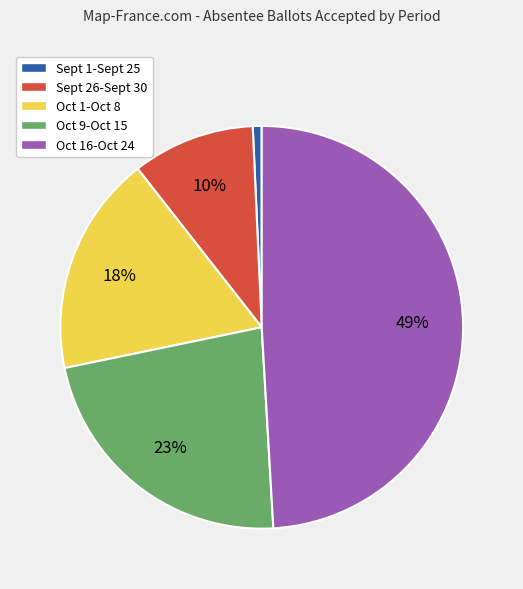

To the nearest percent, what is the combined percentage of Sept 26-Sept 30 and Sept 1-Sept 25?

11%